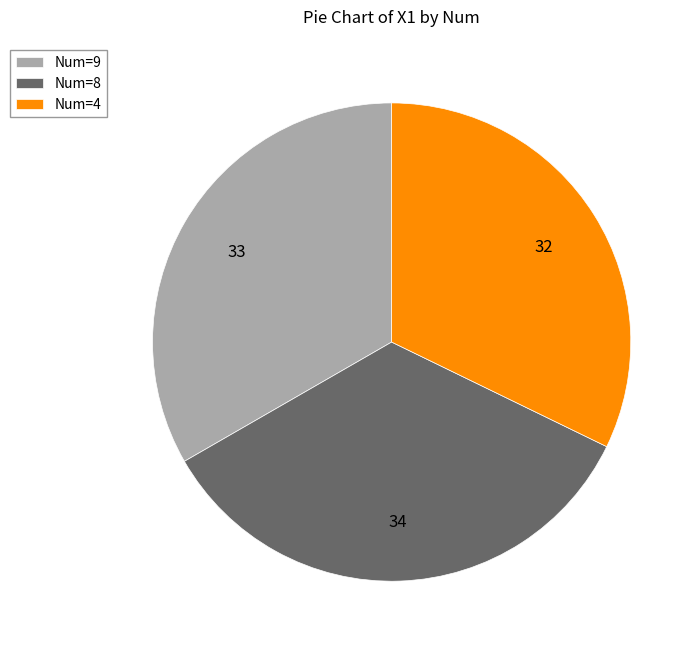

Rank the categories by value from lowest to highest.

Num=4, Num=9, Num=8